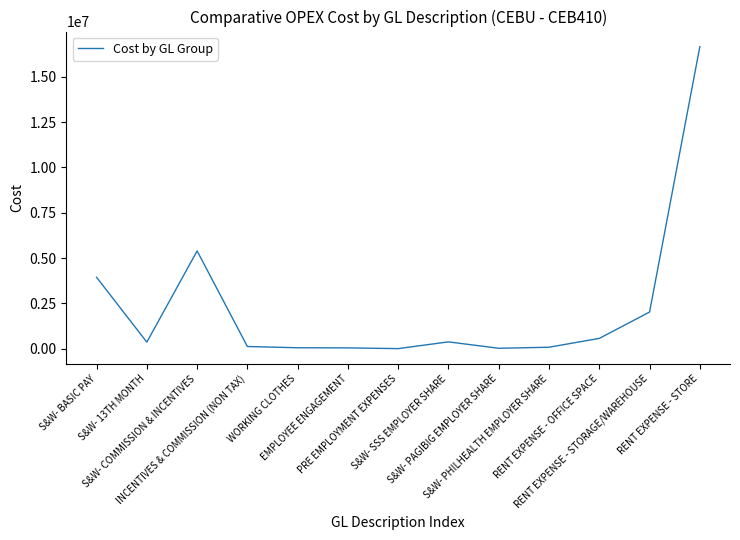

List the labels in order of value, smallest first.

PRE EMPLOYMENT EXPENSES, S&W- PAGIBIG EMPLOYER SHARE, EMPLOYEE ENGAGEMENT, WORKING CLOTHES, S&W- PHILHEALTH EMPLOYER SHARE, INCENTIVES & COMMISSION (NON TAX), S&W- 13TH MONTH, S&W- SSS EMPLOYER SHARE, RENT EXPENSE - OFFICE SPACE, RENT EXPENSE - STORAGE/WAREHOUSE, S&W- BASIC PAY, S&W- COMMISSION & INCENTIVES, RENT EXPENSE - STORE